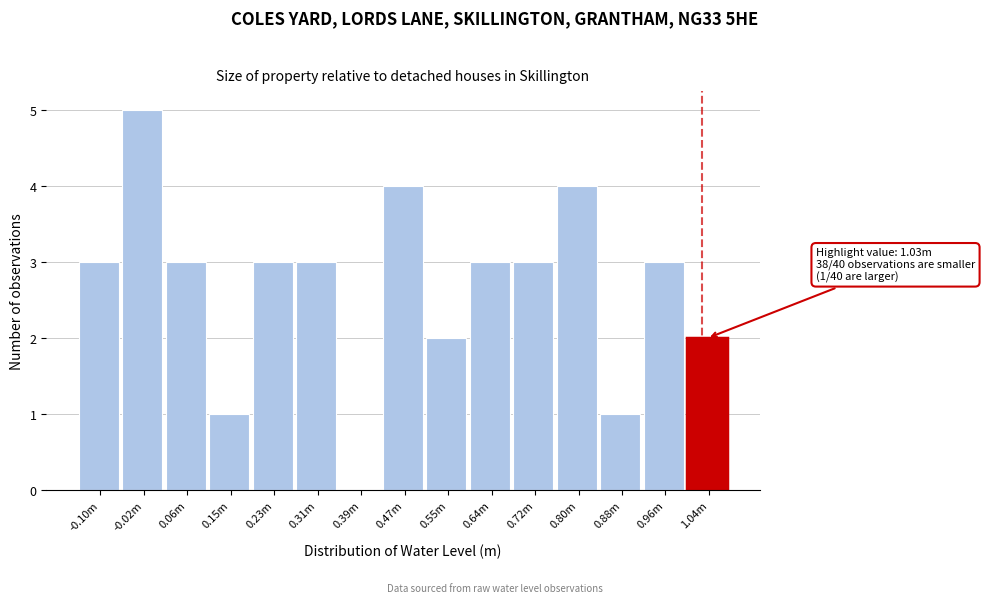

Reading left to right, extract all data points from this chart.

-0.10m=3	-0.02m=5	0.06m=3	0.15m=1	0.23m=3	0.31m=3	0.39m=0	0.47m=4	0.55m=2	0.64m=3	0.72m=3	0.80m=4	0.88m=1	0.96m=3	1.04m=2